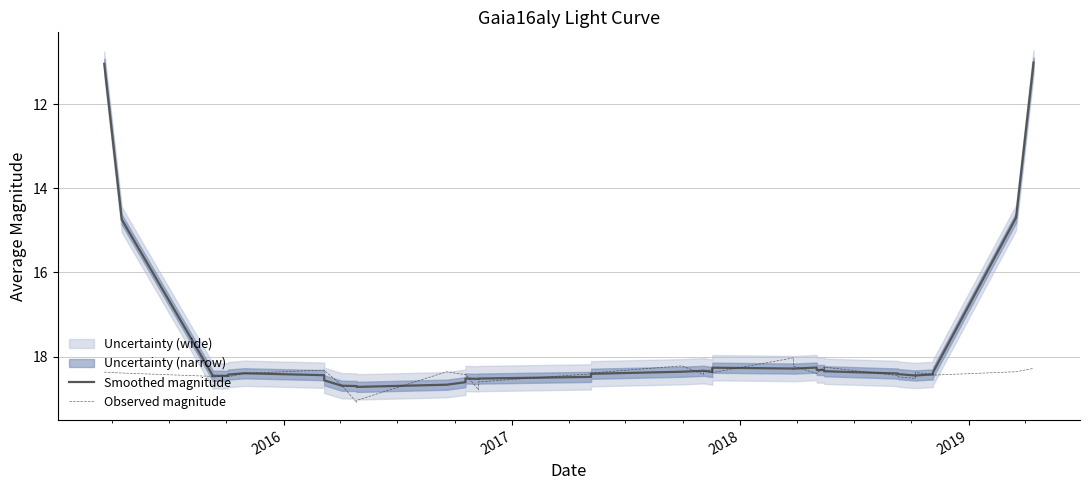

List the series in order of their peak value, lowest first.

Smoothed magnitude, Observed magnitude